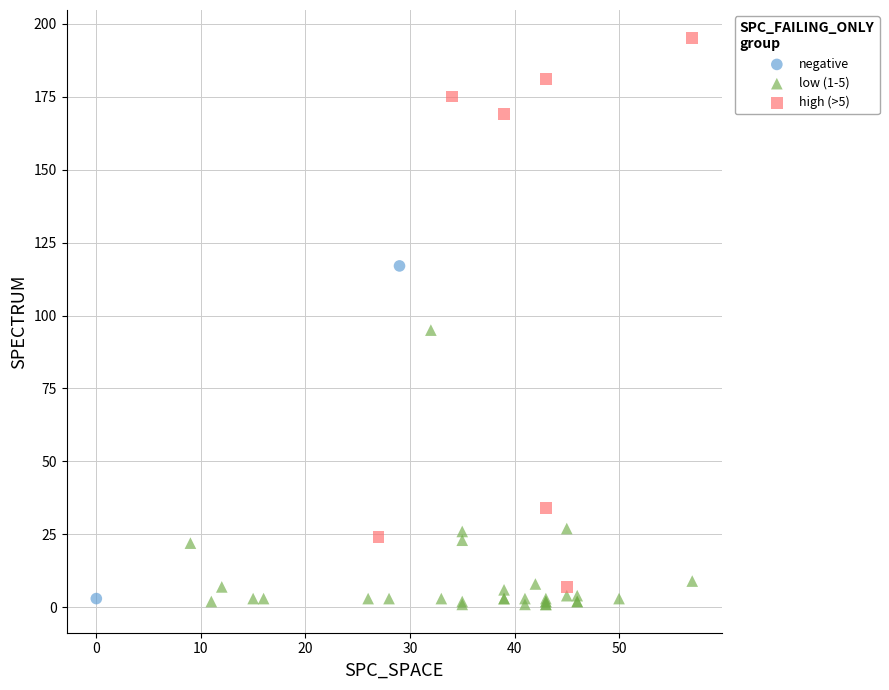

Which series reaches the maximum Y coordinate?

high (>5)